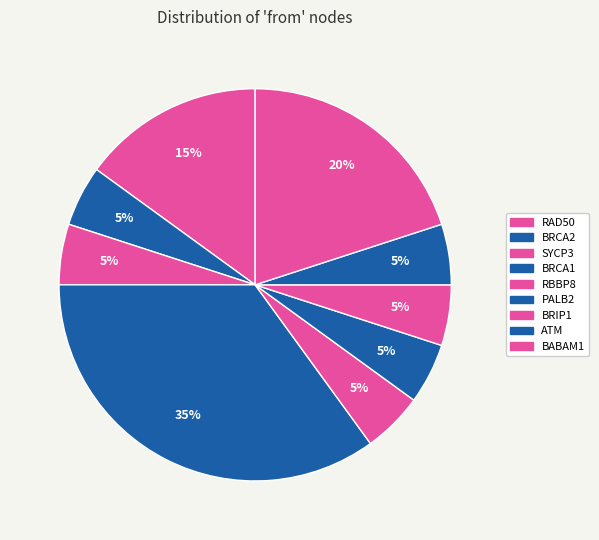

The ATM slice represents 5% of the pie. True or false?

True